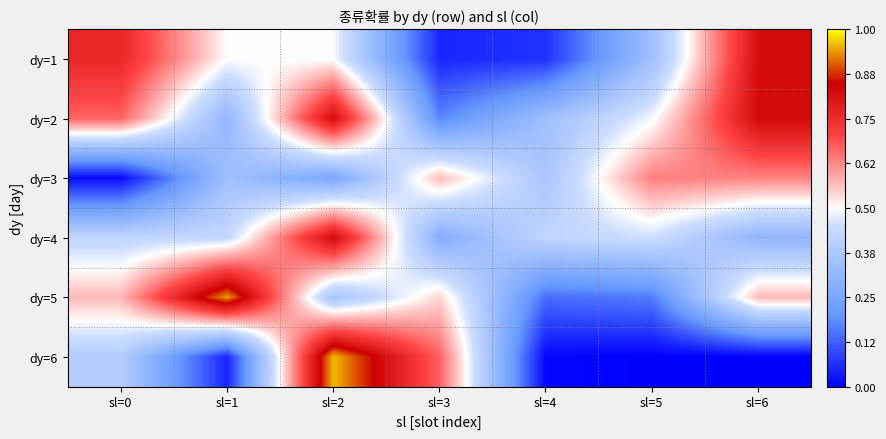

Which category has the lowest value across all series?

sl=5